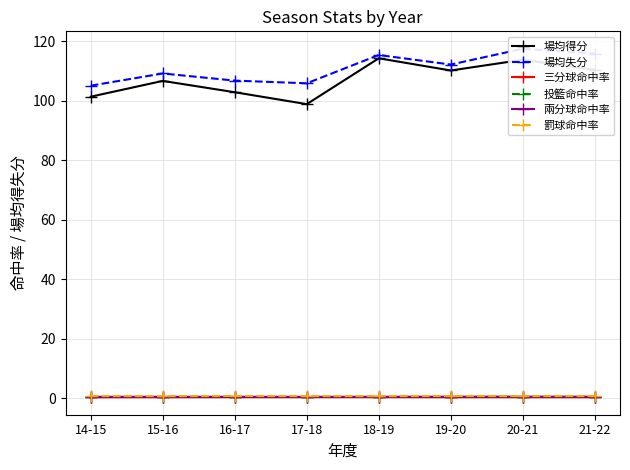

How many values in the 場均失分 series are below 112?

4